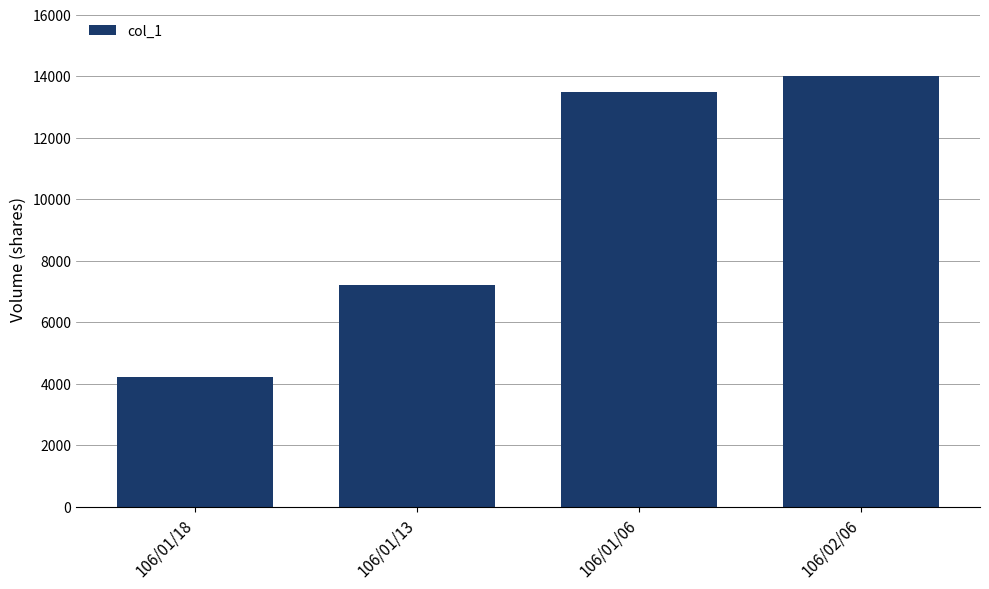

What is the change in value from 106/01/18 to 106/02/06?

+9800